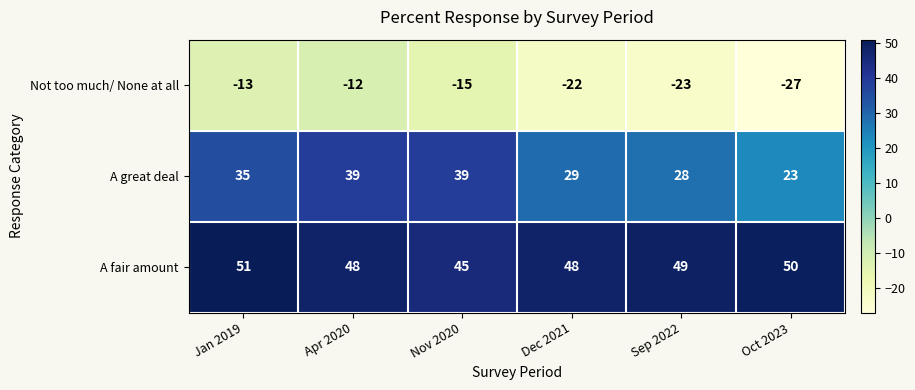

What is the sum of all A great deal values?

193